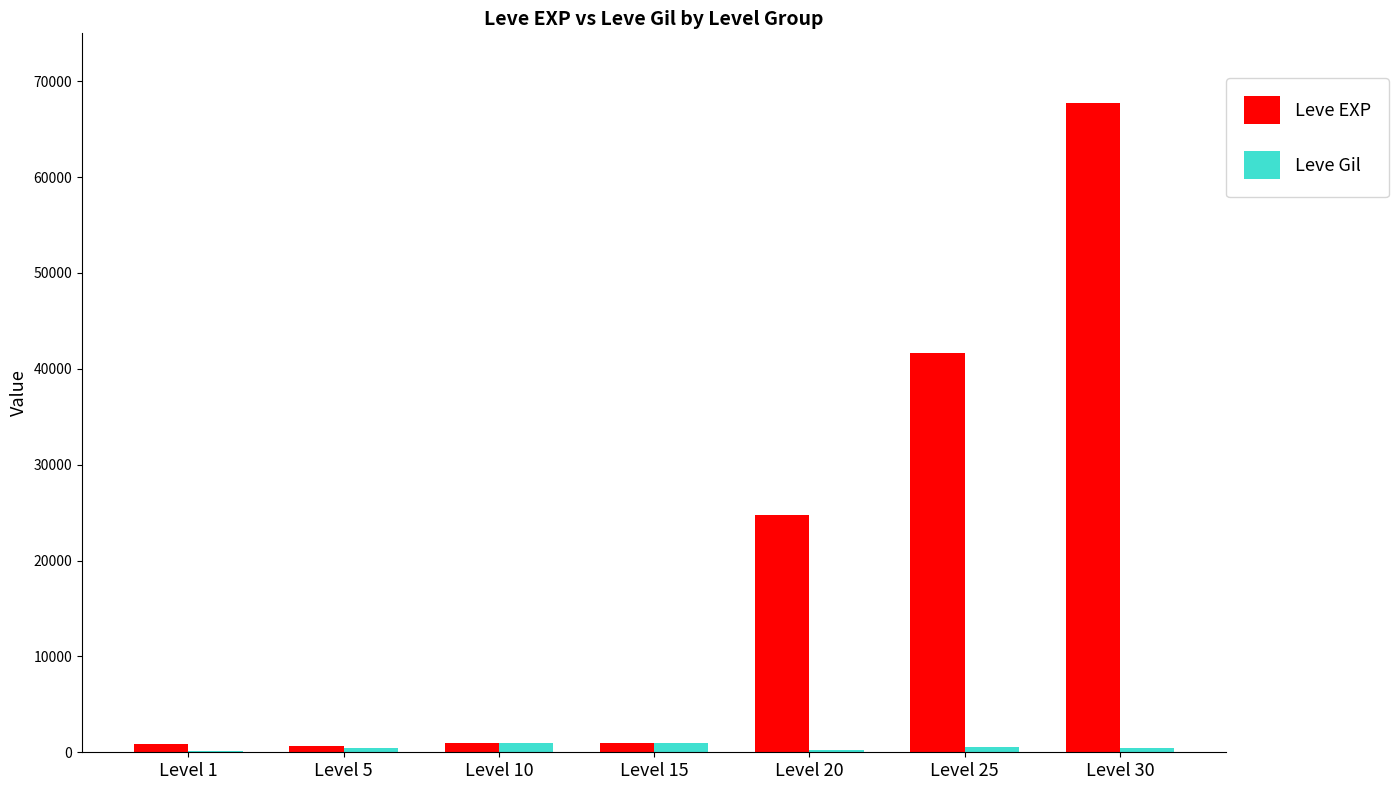

Which series has the widest spread of values?

Leve EXP